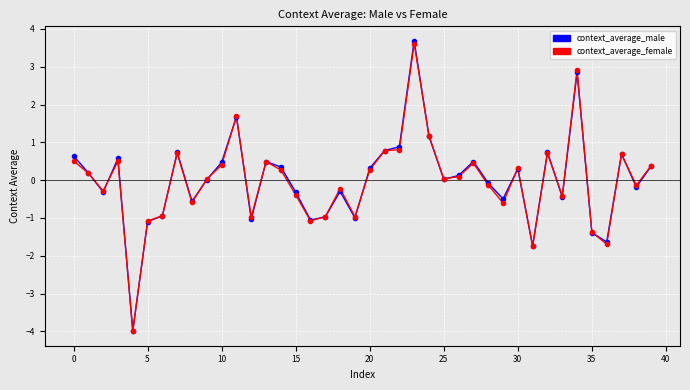

What are all the series names shown in the legend?

context_average_male, context_average_female